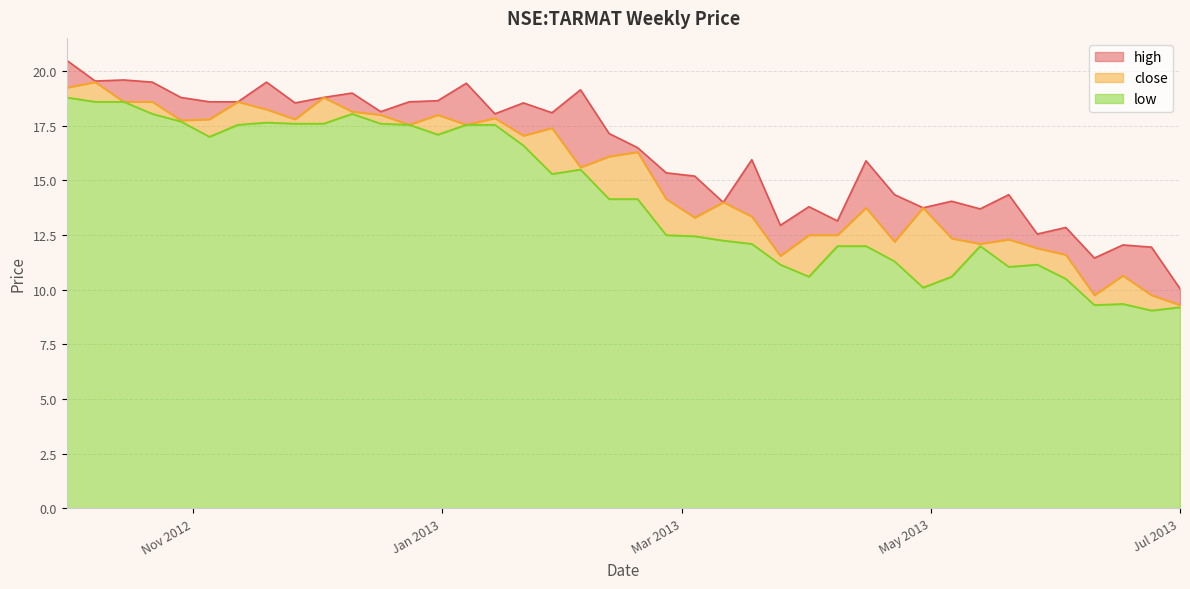

At which label is close closest to 14?

2013-03-11